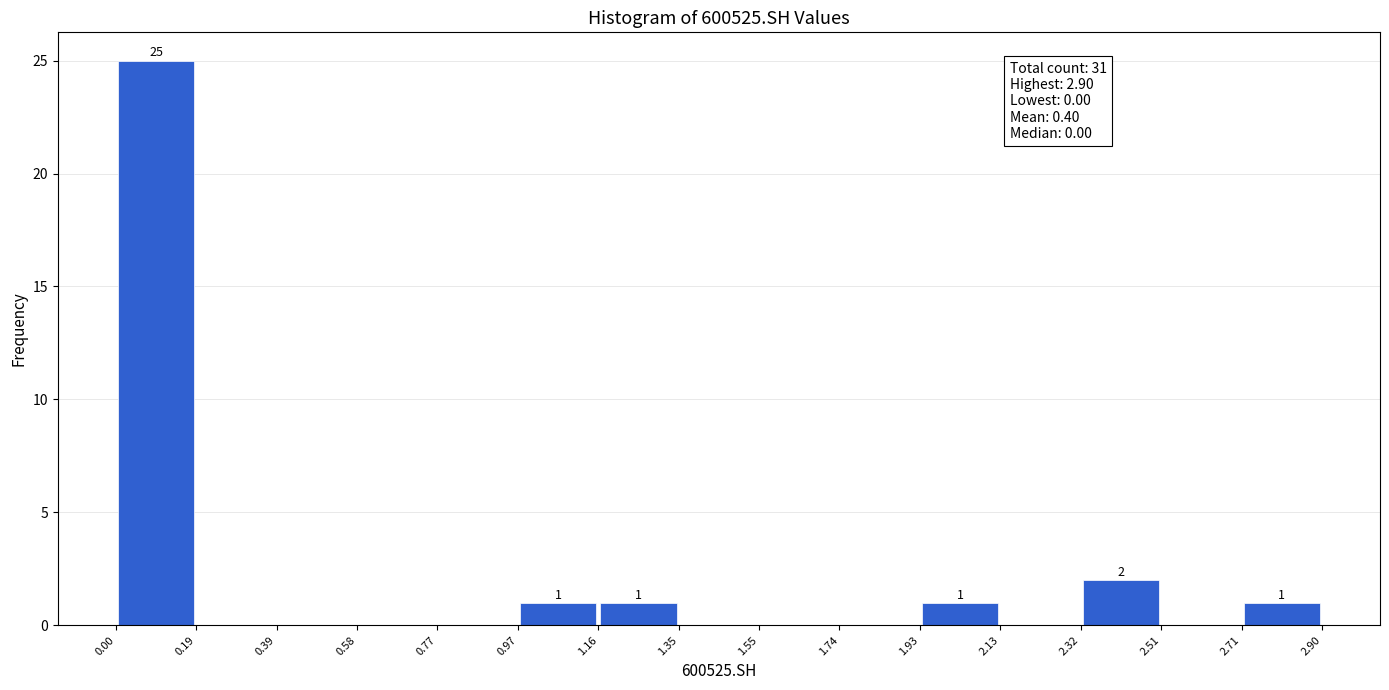

Over which range of the x-axis is the bar tallest?

0.00 to 0.19